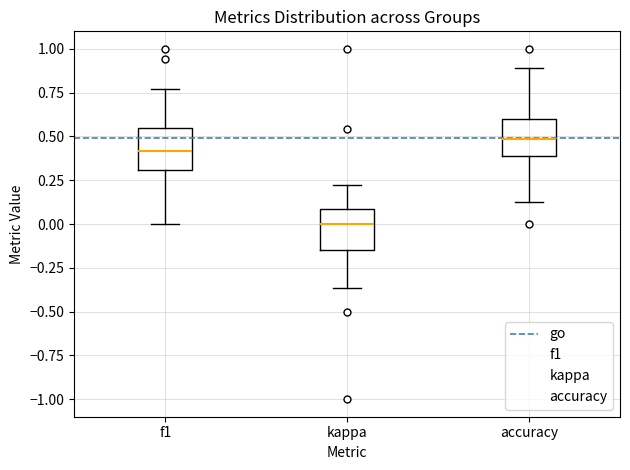

Reading left to right, transcribe this box plot: for each box, give where its median line is, the range the box spans, and where its two whiskers end, as read against the y-axis. The values are not printed on the chart, so give them approximately, as read against the axis.

f1: median 0.40, box 0.30 to 0.55, whiskers 0.00 to 0.75
kappa: median 0.00, box -0.15 to 0.10, whiskers -0.35 to 0.20
accuracy: median 0.50, box 0.40 to 0.60, whiskers 0.15 to 0.90